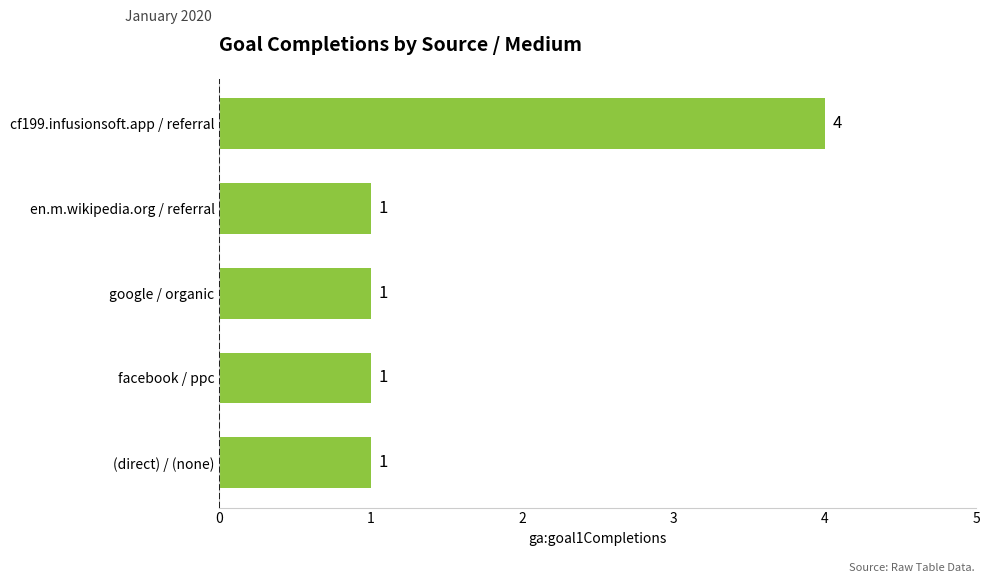

Does the chart contain stacked bars?

No